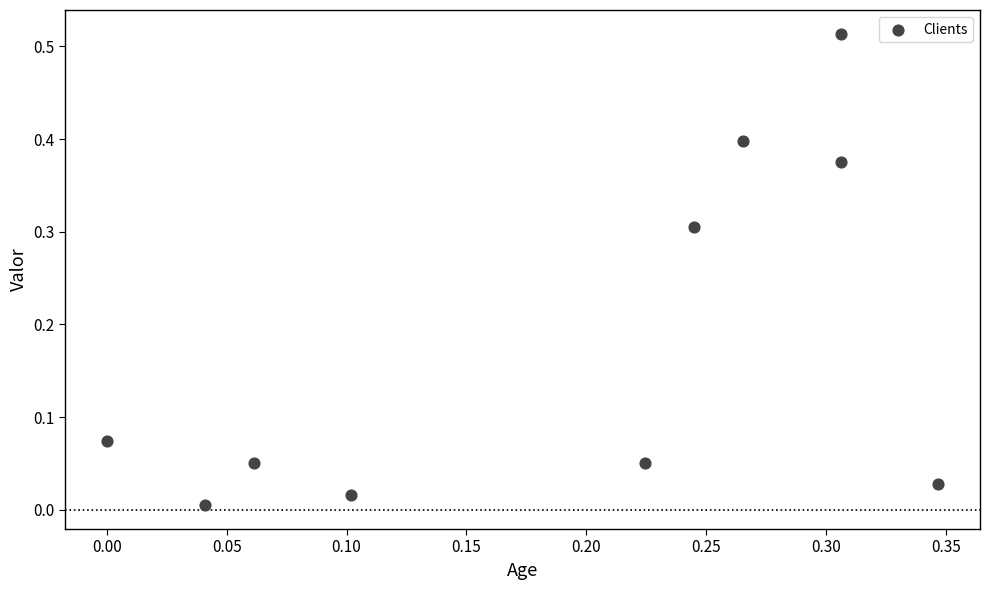

What is the range of X values (max minus min)?

0.3